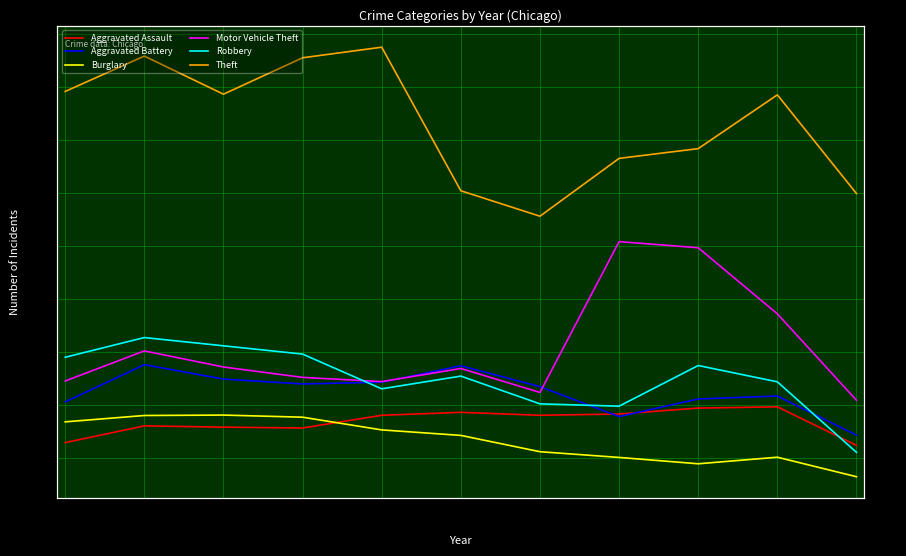

Does the chart display data point markers on the line(s)?

No